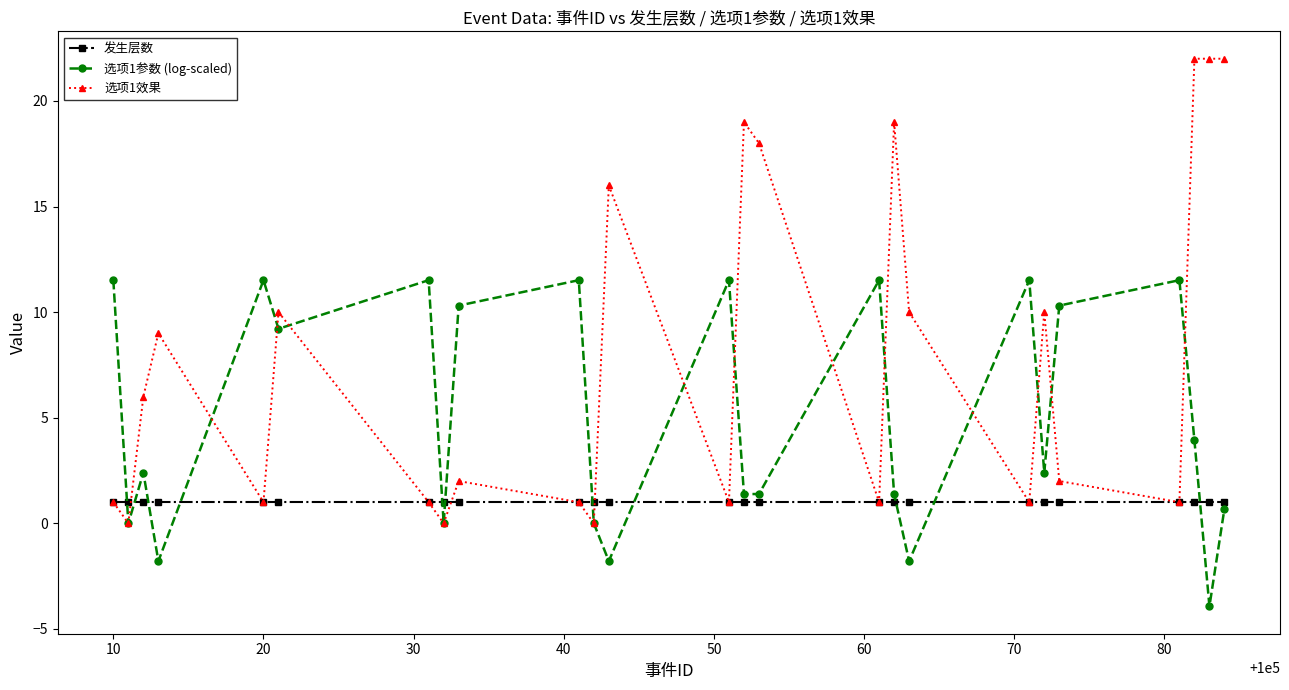

What are all the series names shown in the legend?

发生层数, 选项1参数 (log-scaled), 选项1效果